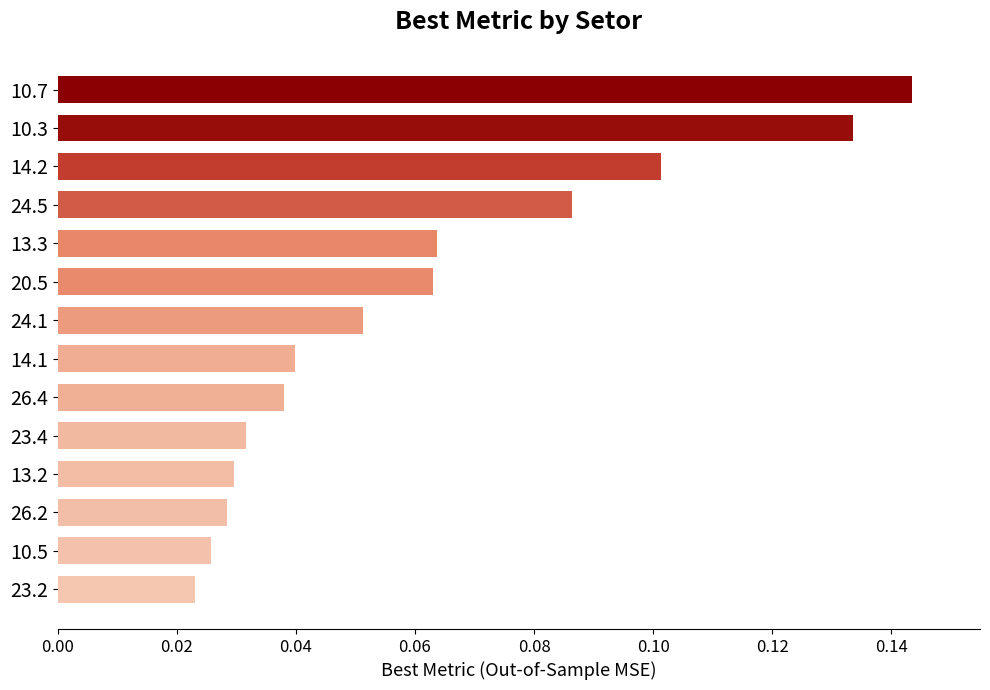

What is the sum of all values?

0.9